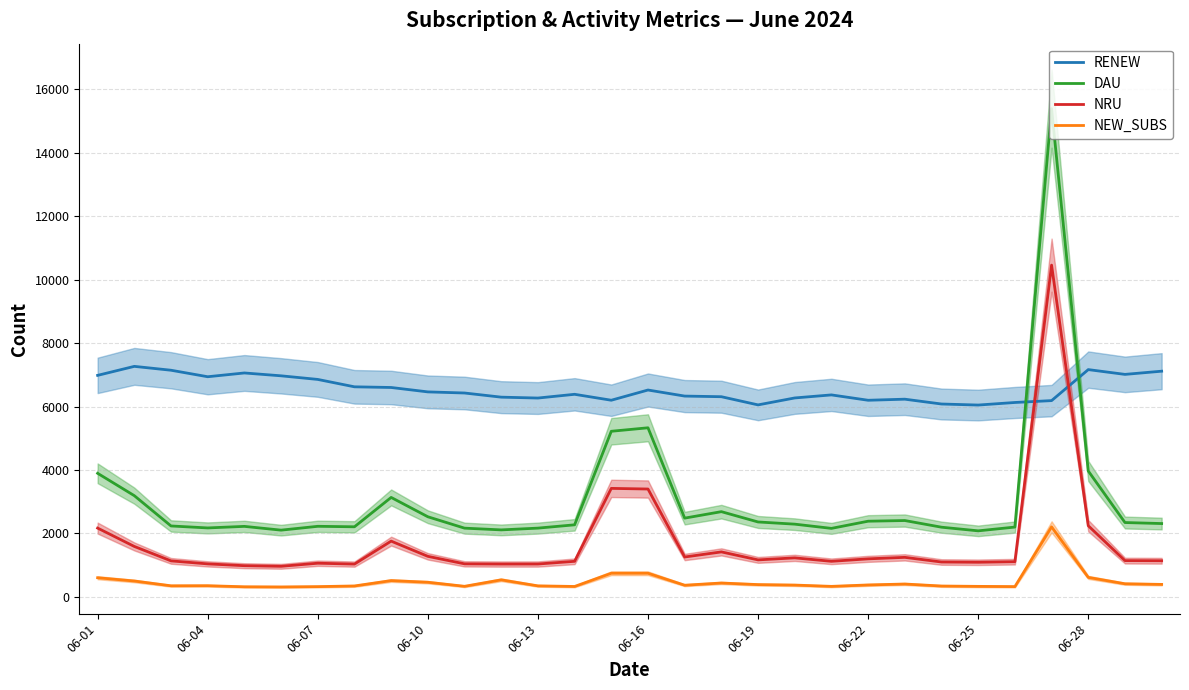

True or false: DAU has more than 1 interior local peaks.

True